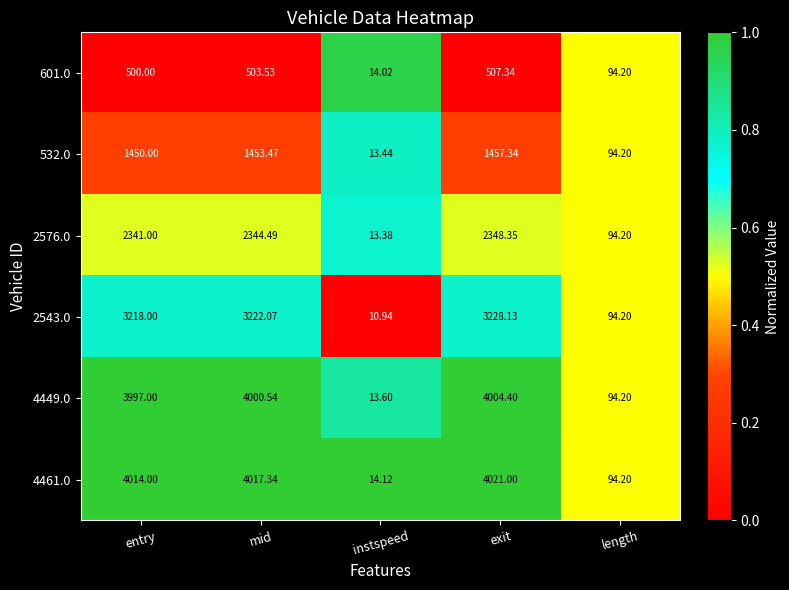

Rank the categories by 532.0 value from highest to lowest.

exit, mid, entry, length, instspeed